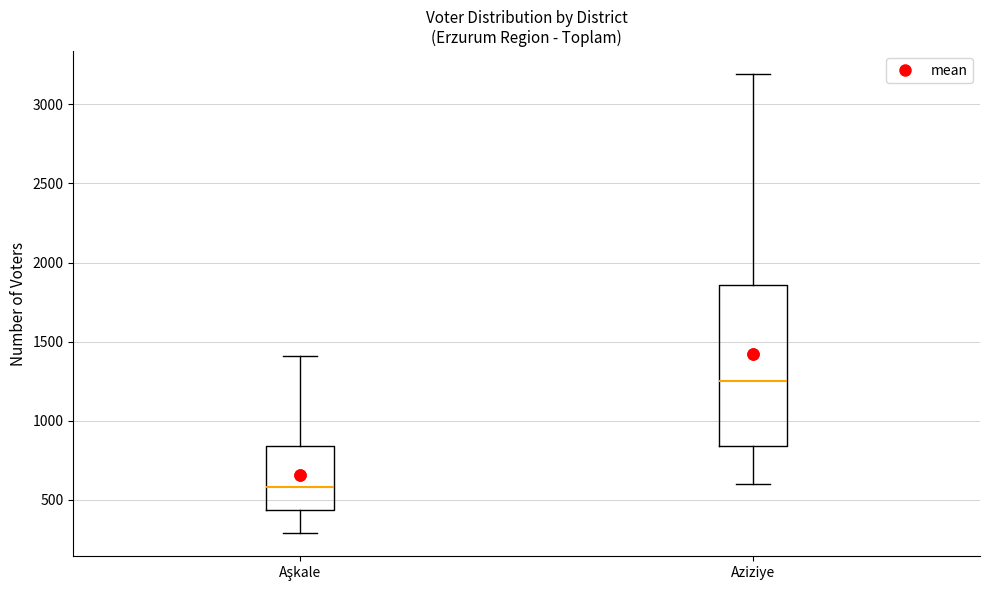

Which box has the lowest median line?

Aşkale